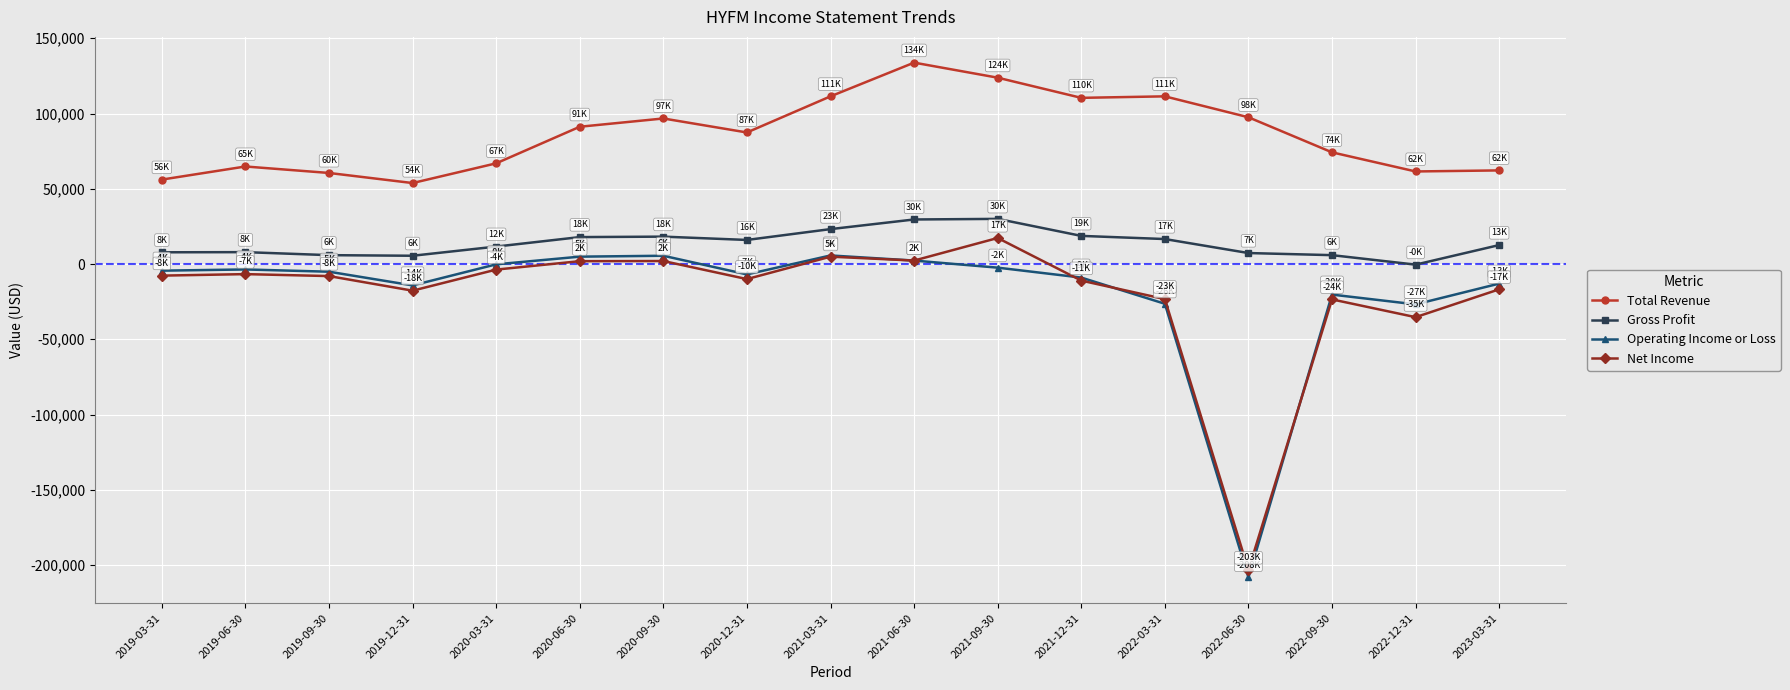

The value of Total Revenue at 2020-12-31 is 116574. True or false?

False